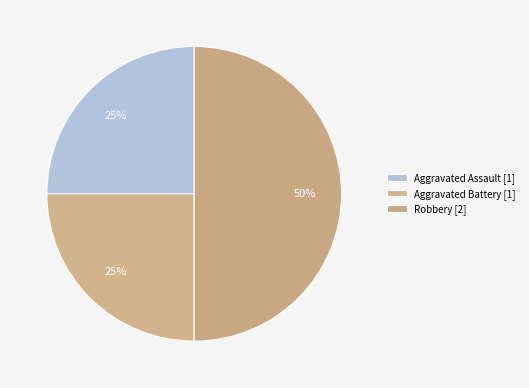

Which slice is the largest?

Robbery